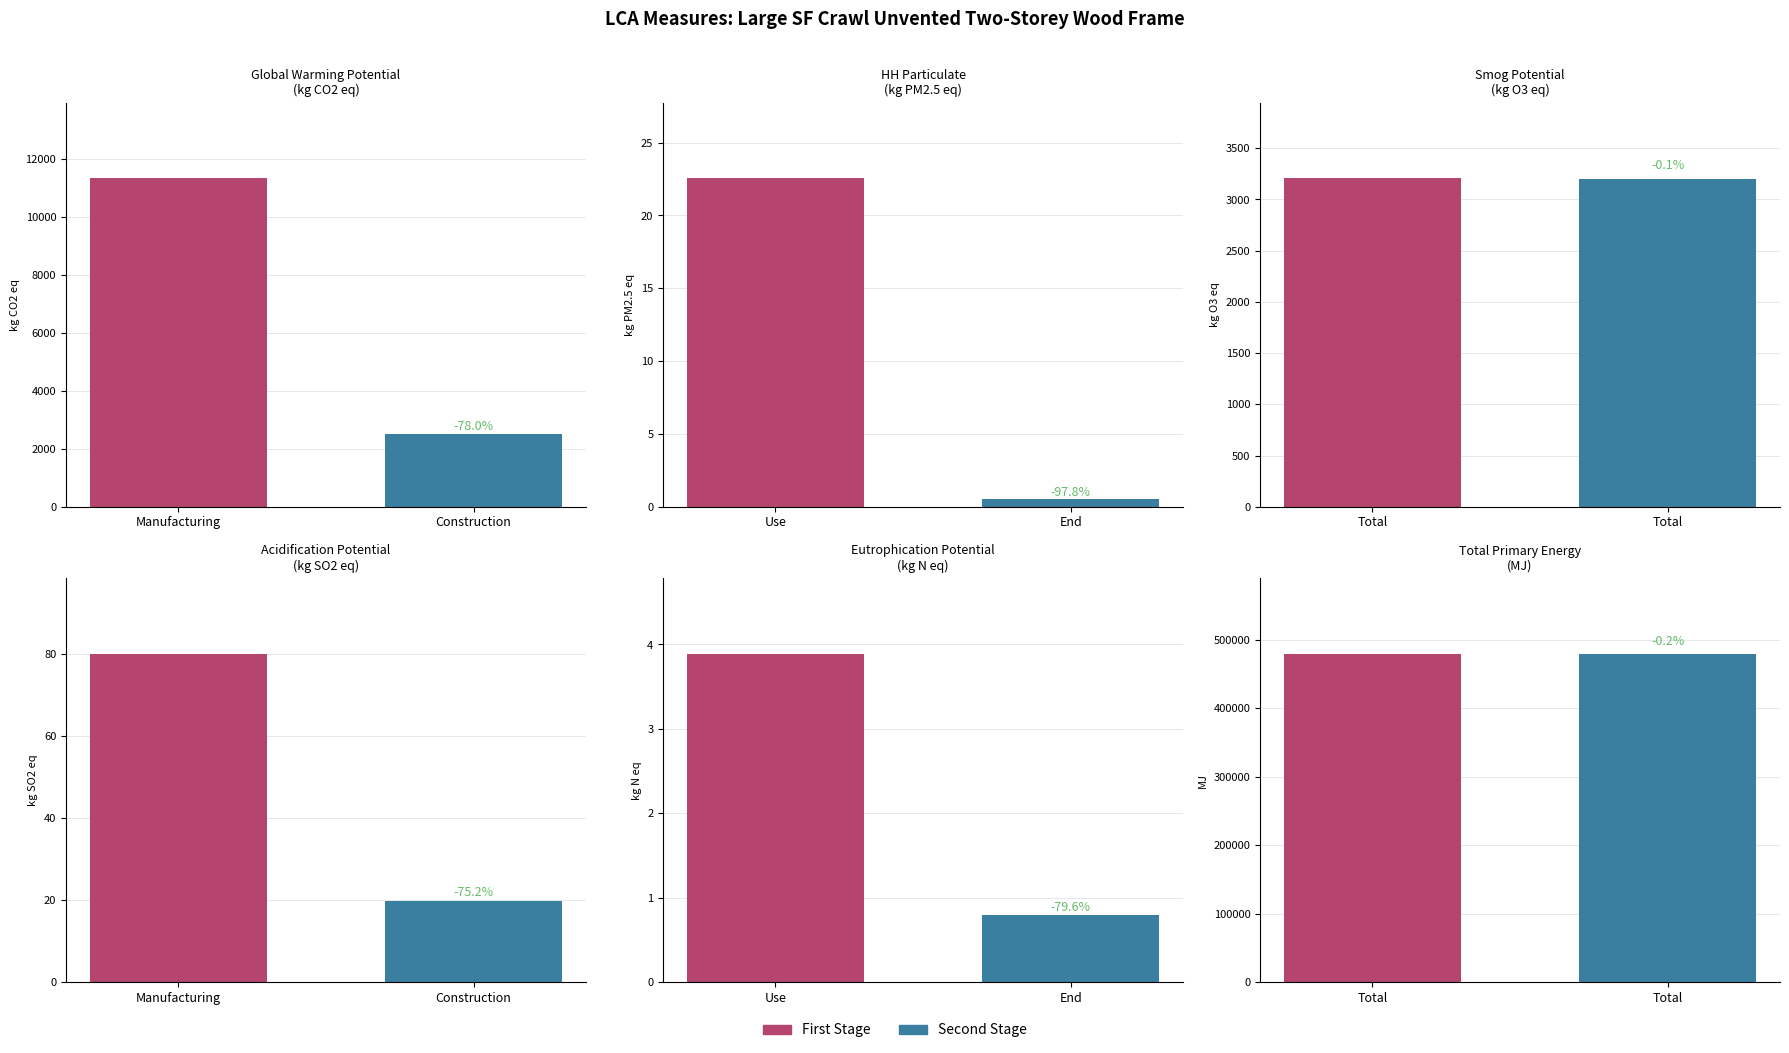

List the labels in order of construction value, smallest first.

end_of_life, use, construction, total_a_to_c, manufacturing, total_a_to_d